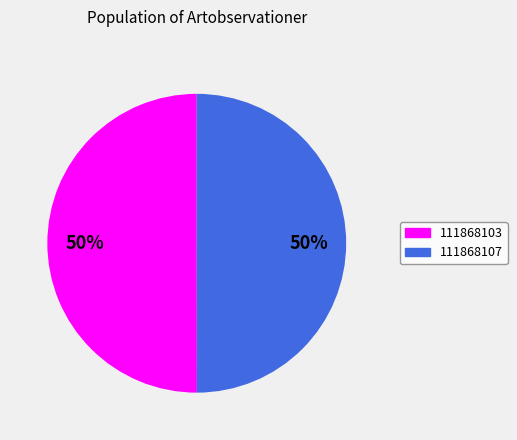

To the nearest percent, what is the average slice percentage?

50%